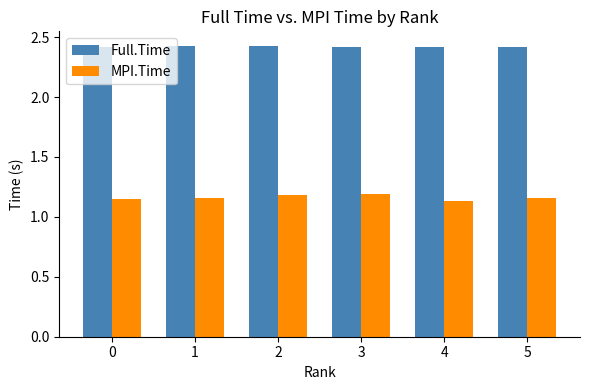

How many groups of bars are there?

6